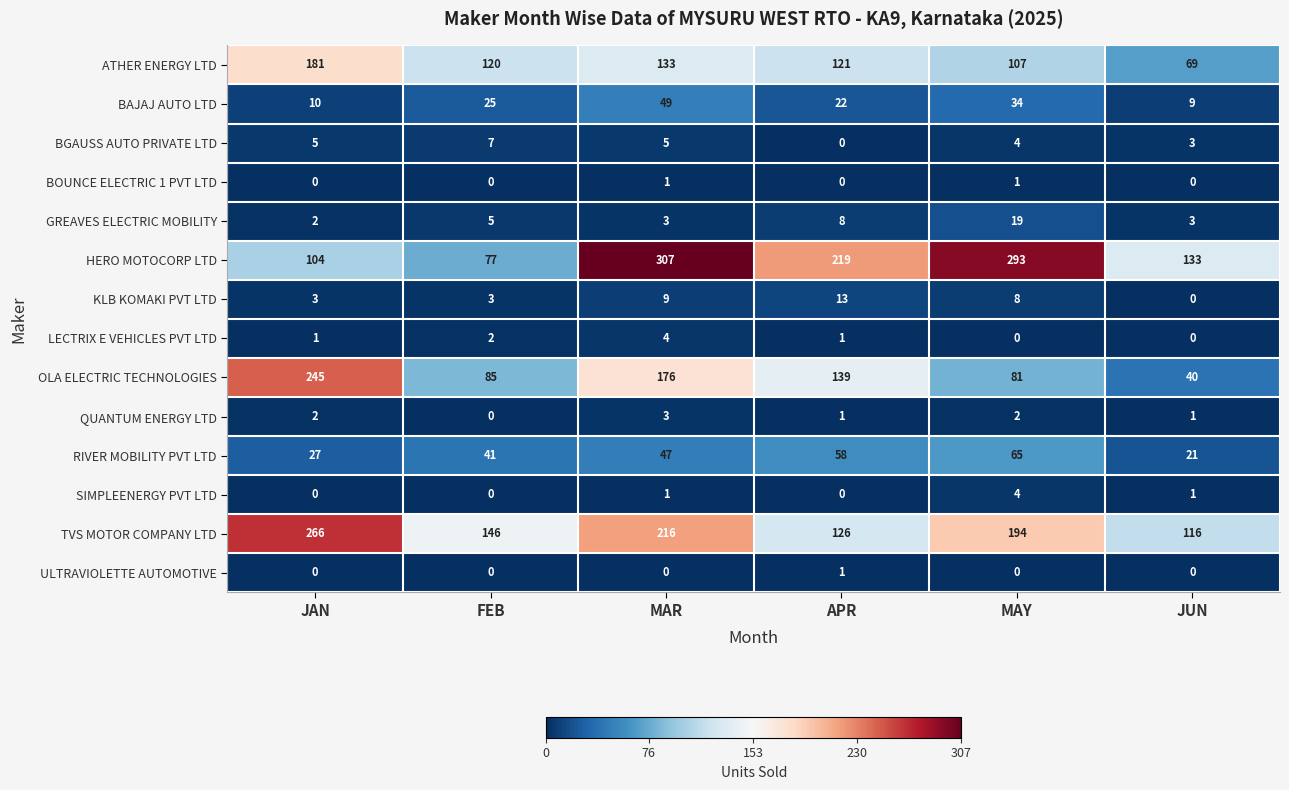

List the labels in order of BAJAJ AUTO LTD value, largest first.

MAR, MAY, FEB, APR, JAN, JUN